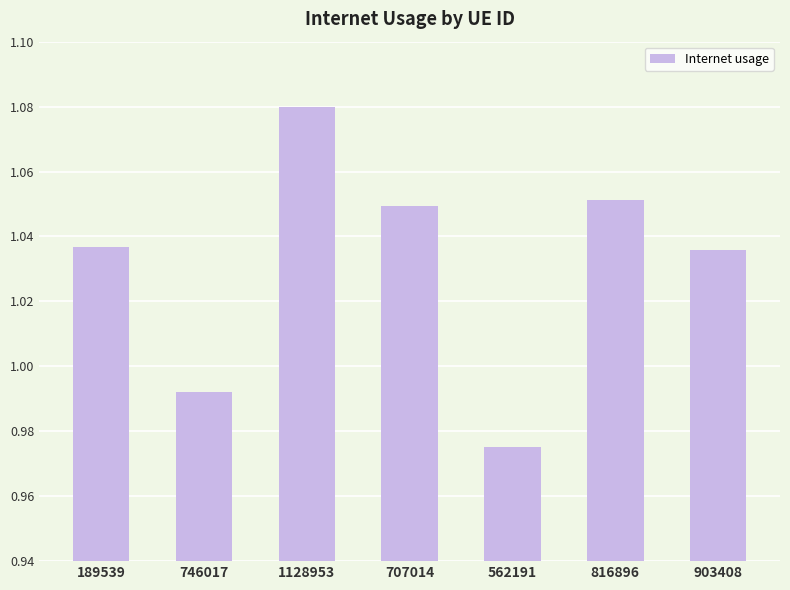

Which category has the lowest value across all series?

562191